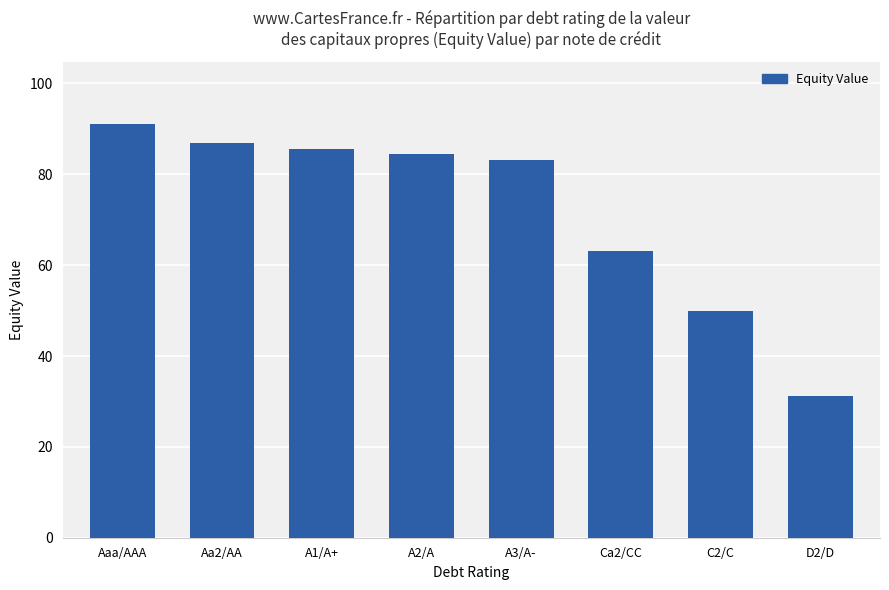

Is it true that the value at A3/A- is 83.2?

True